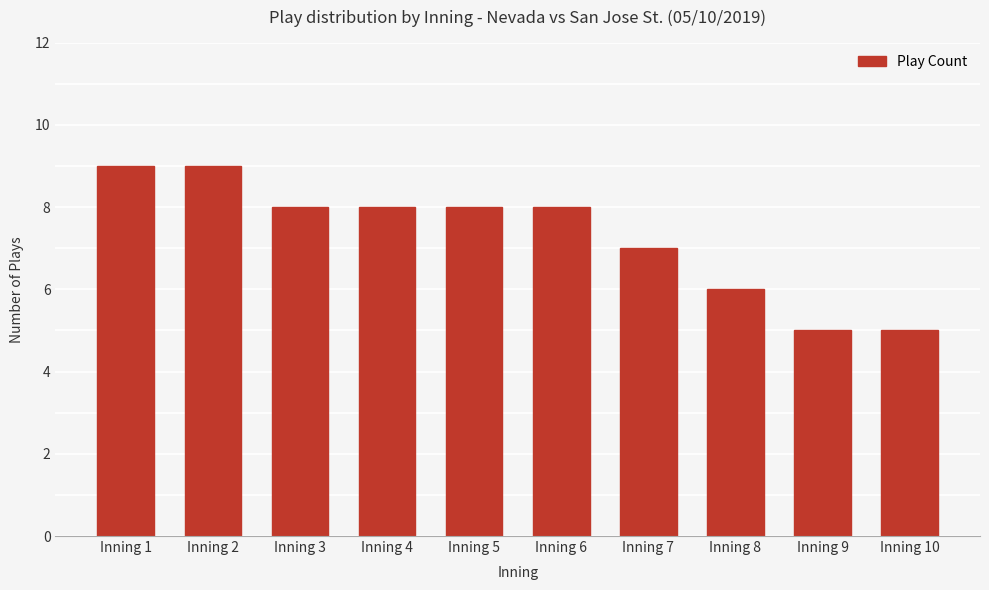

What is the difference between the maximum and minimum values?

4